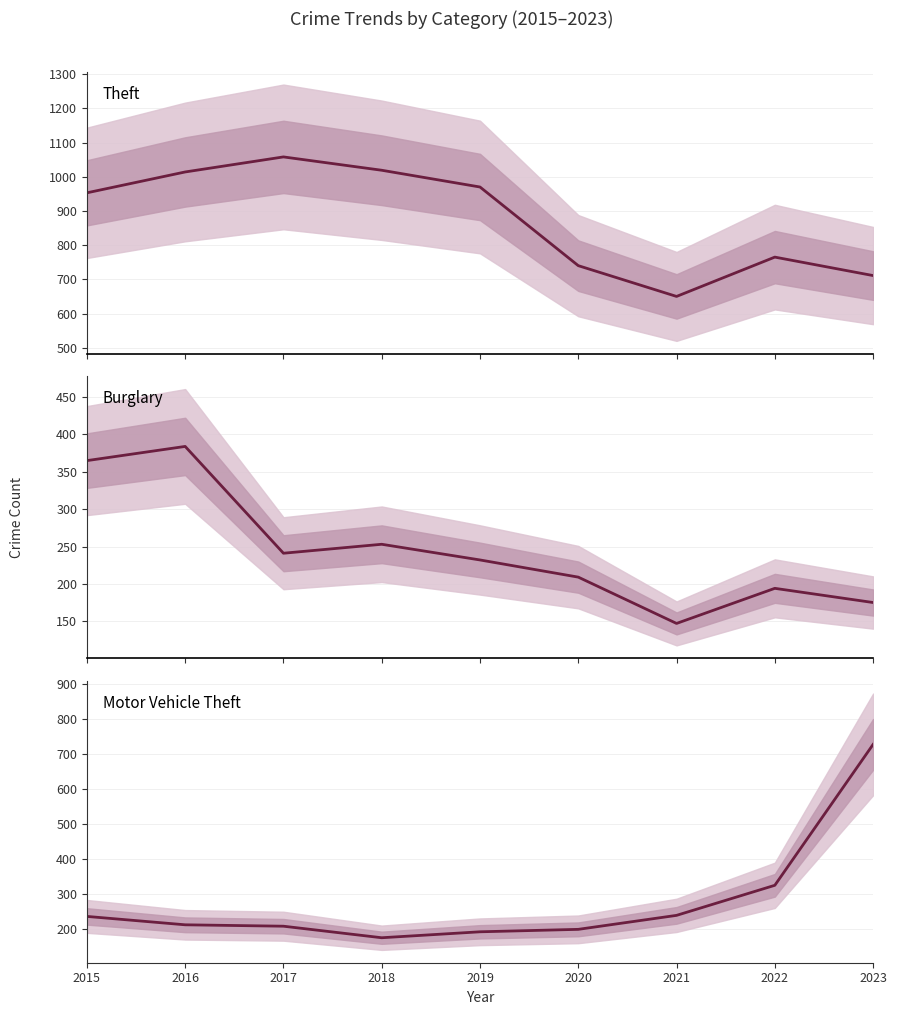

Between which two adjacent categories do Motor Vehicle Theft and Theft first intersect?

2022 and 2023